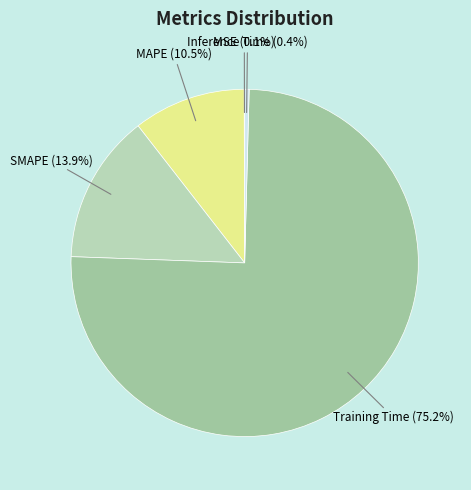

The SMAPE slice represents 14% of the pie. True or false?

True